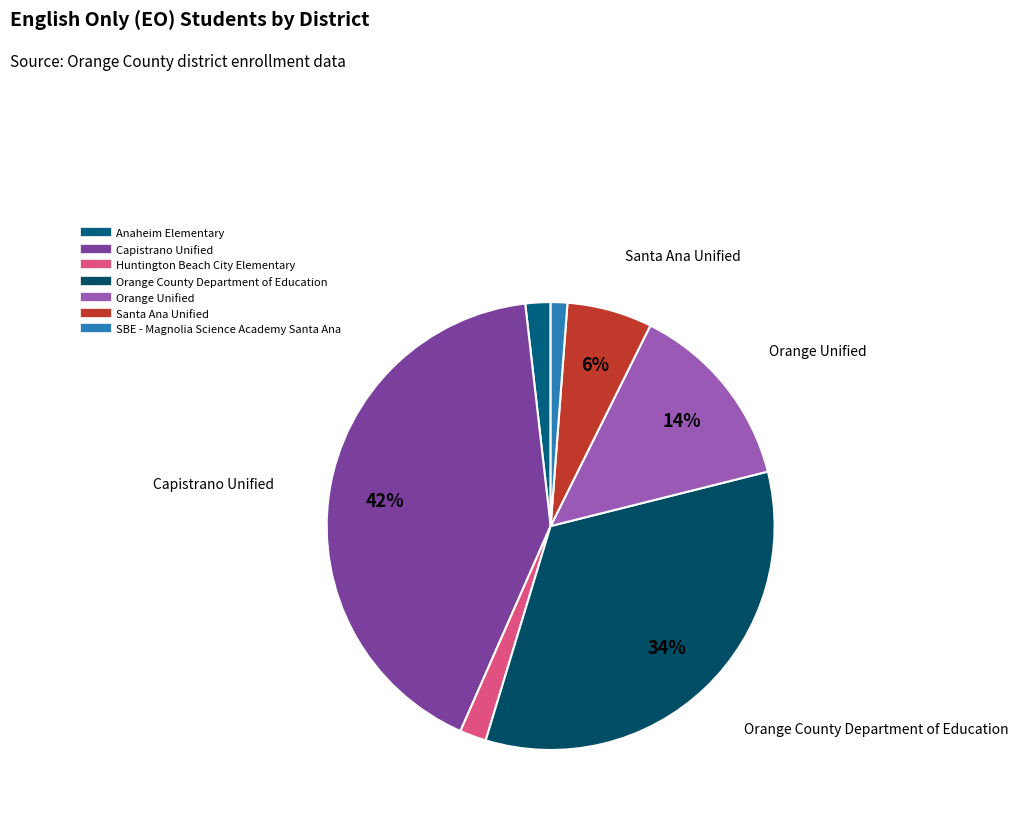

Rank the categories by value from lowest to highest.

SBE - Magnolia Science Academy Santa Ana, Anaheim Elementary, Huntington Beach City Elementary, Santa Ana Unified, Orange Unified, Orange County Department of Education, Capistrano Unified